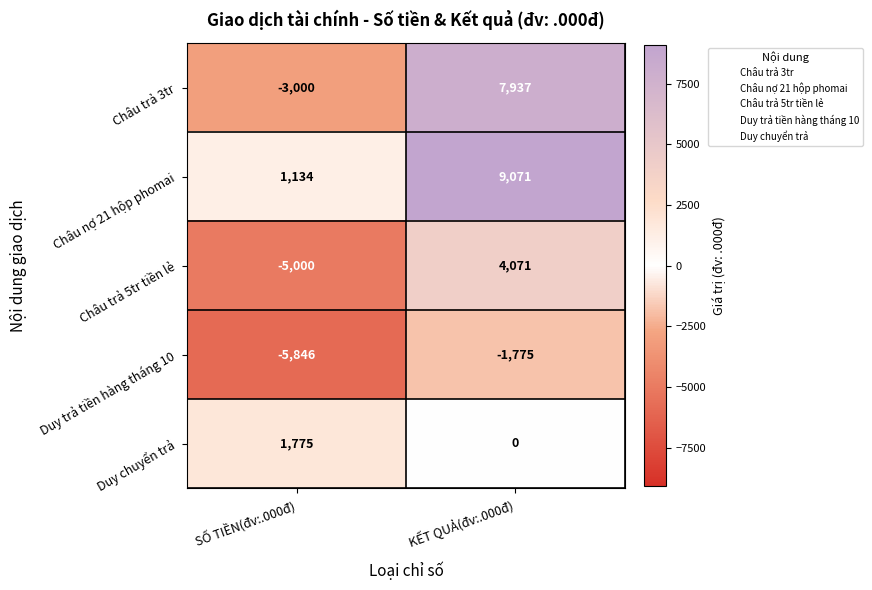

At which category does the chart reach its peak across all series?

KẾT QUẢ(đv:.000đ)